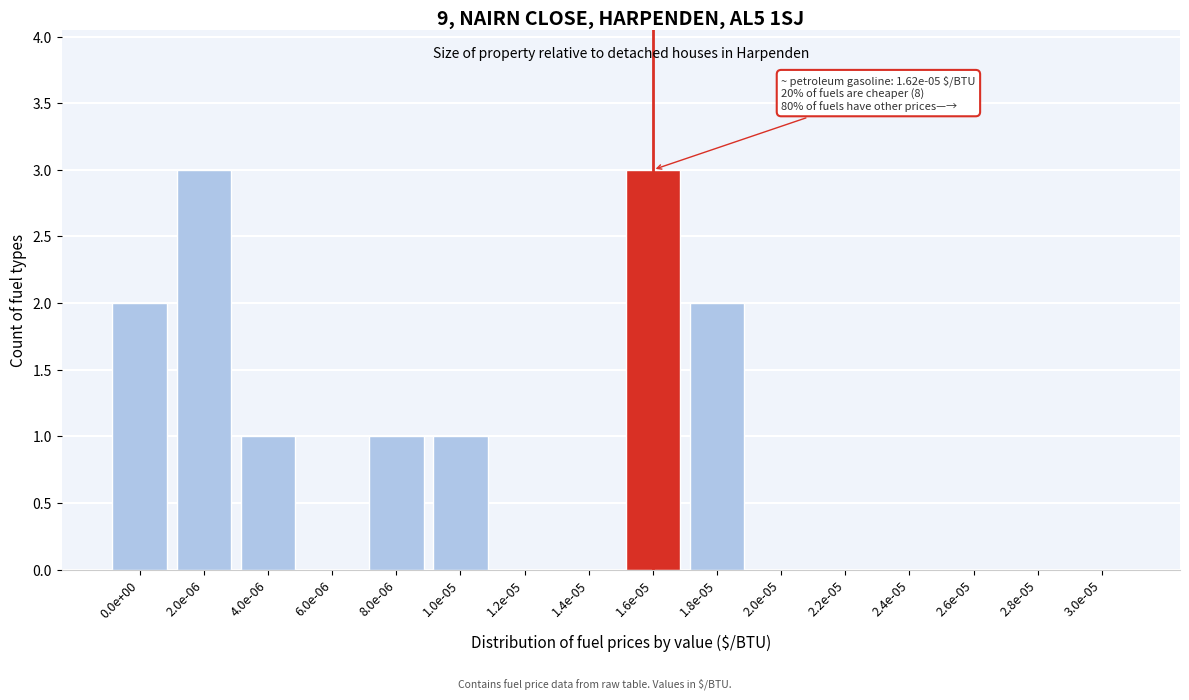

Reading left to right, list all the values displayed in this chart.

0.0e+00=2	2.0e-06=3	4.0e-06=1	6.0e-06=0	8.0e-06=1	1.0e-05=1	1.2e-05=0	1.4e-05=0	1.6e-05=3	1.8e-05=2	2.0e-05=0	2.2e-05=0	2.4e-05=0	2.6e-05=0	2.8e-05=0	3.0e-05=0